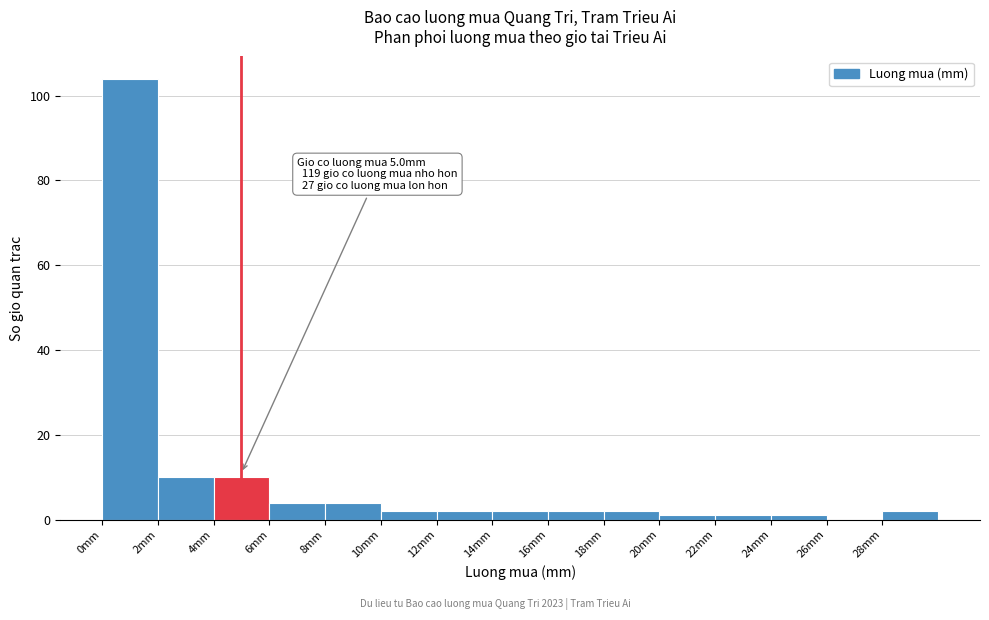

Over which range of the x-axis is the bar tallest?

0 to 2